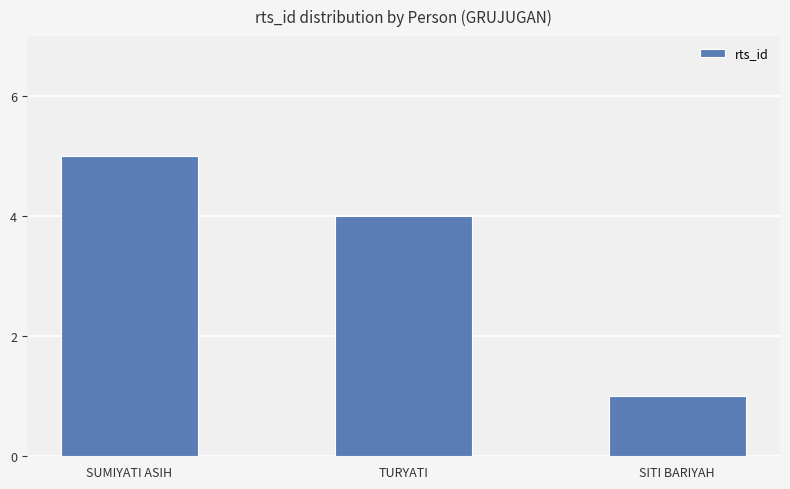

What is the smallest value displayed?

1